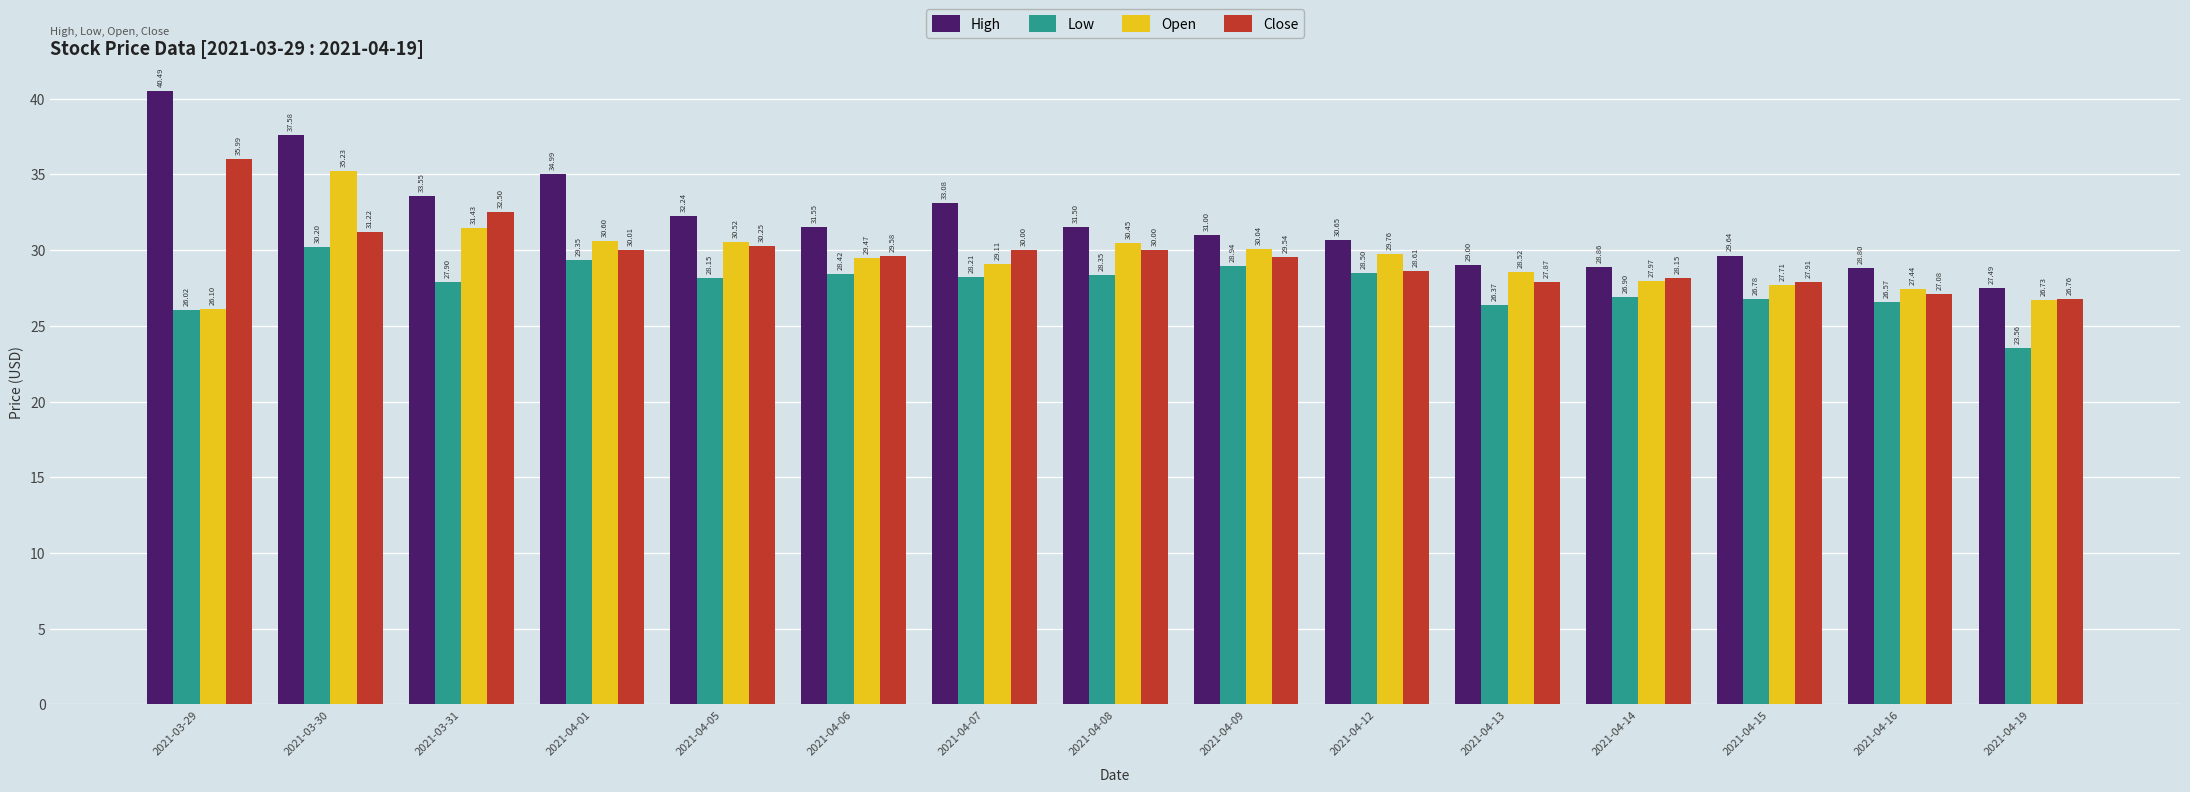

What is the difference between the maximum and minimum values in the Close series?

9.2